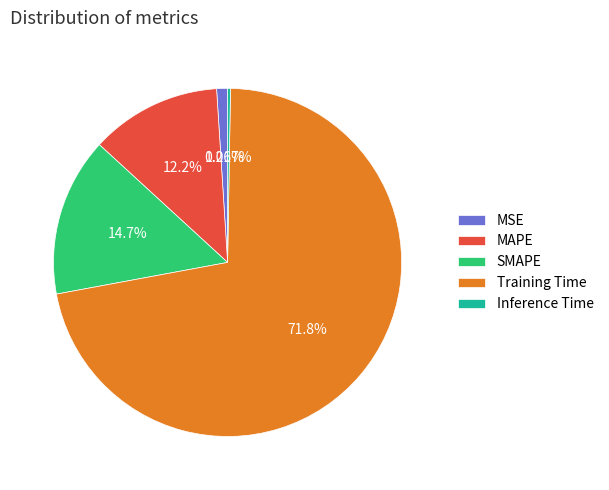

Is the sum of MAPE and Training Time greater than half?

Yes